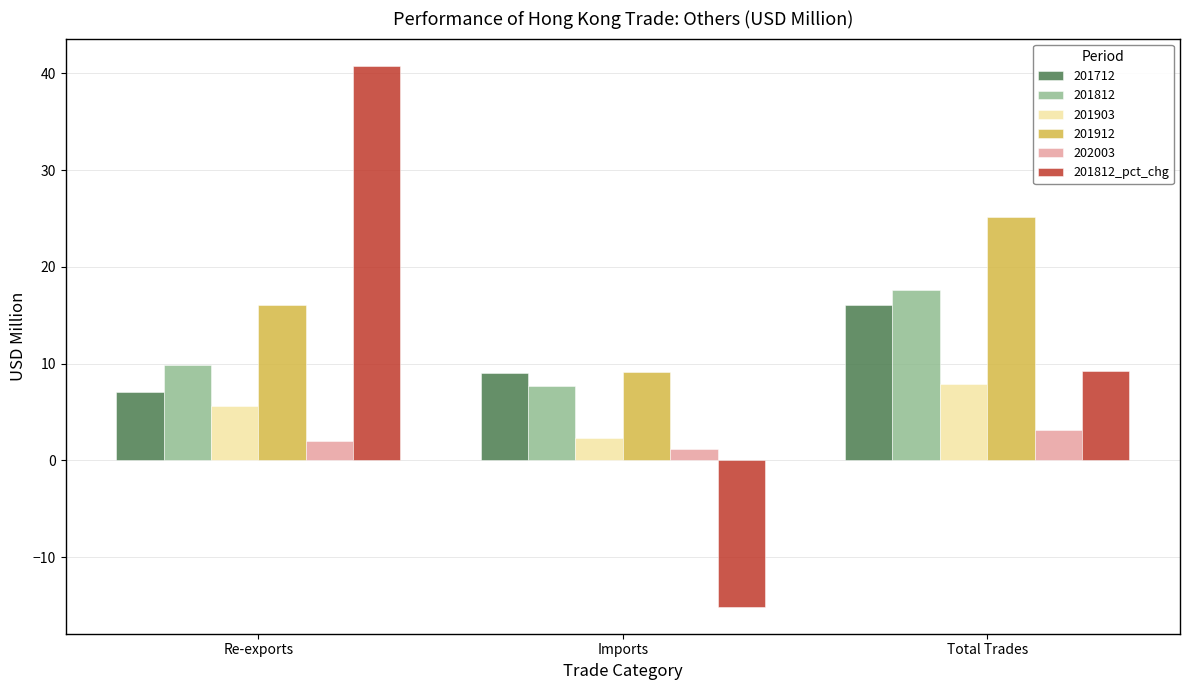

Where is 201812 nearest to the value 12?

Re-exports